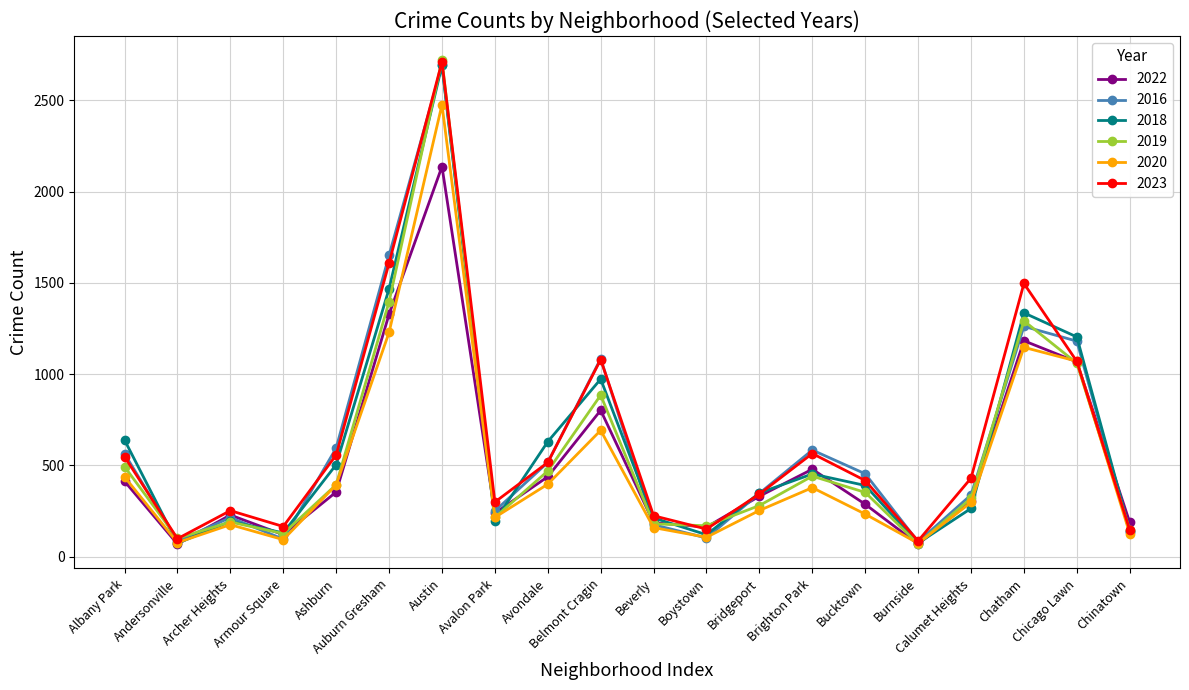

What is the minimum value shown in the chart?

68